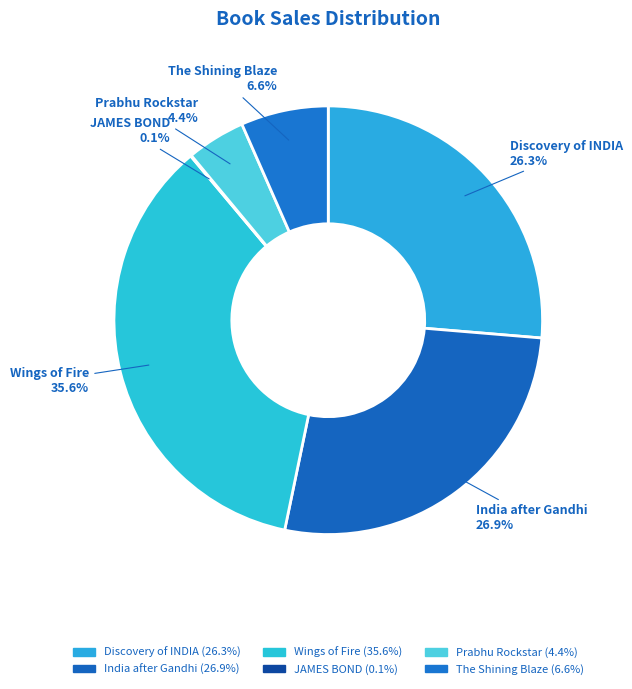

Do India after Gandhi and The Shining Blaze together represent more than half of the pie?

No